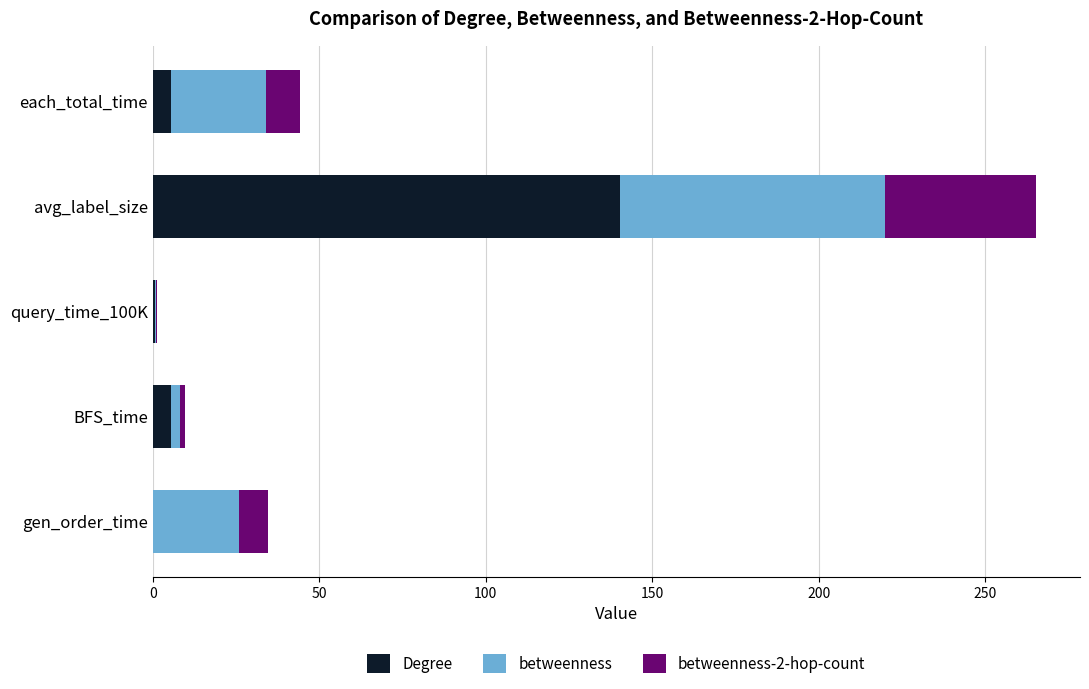

True or false: Degree has a value of 0.0 at gen_order_time.

True